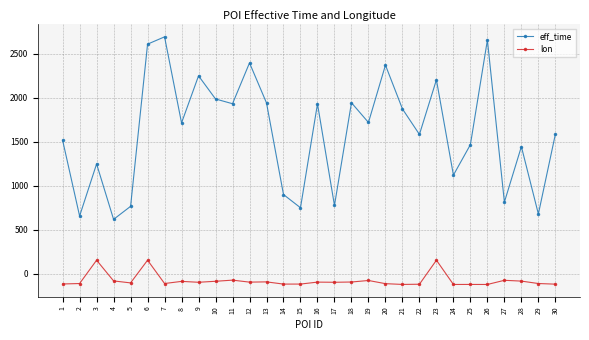

Rank the series by their maximum value, from lowest to highest.

lon, eff_time